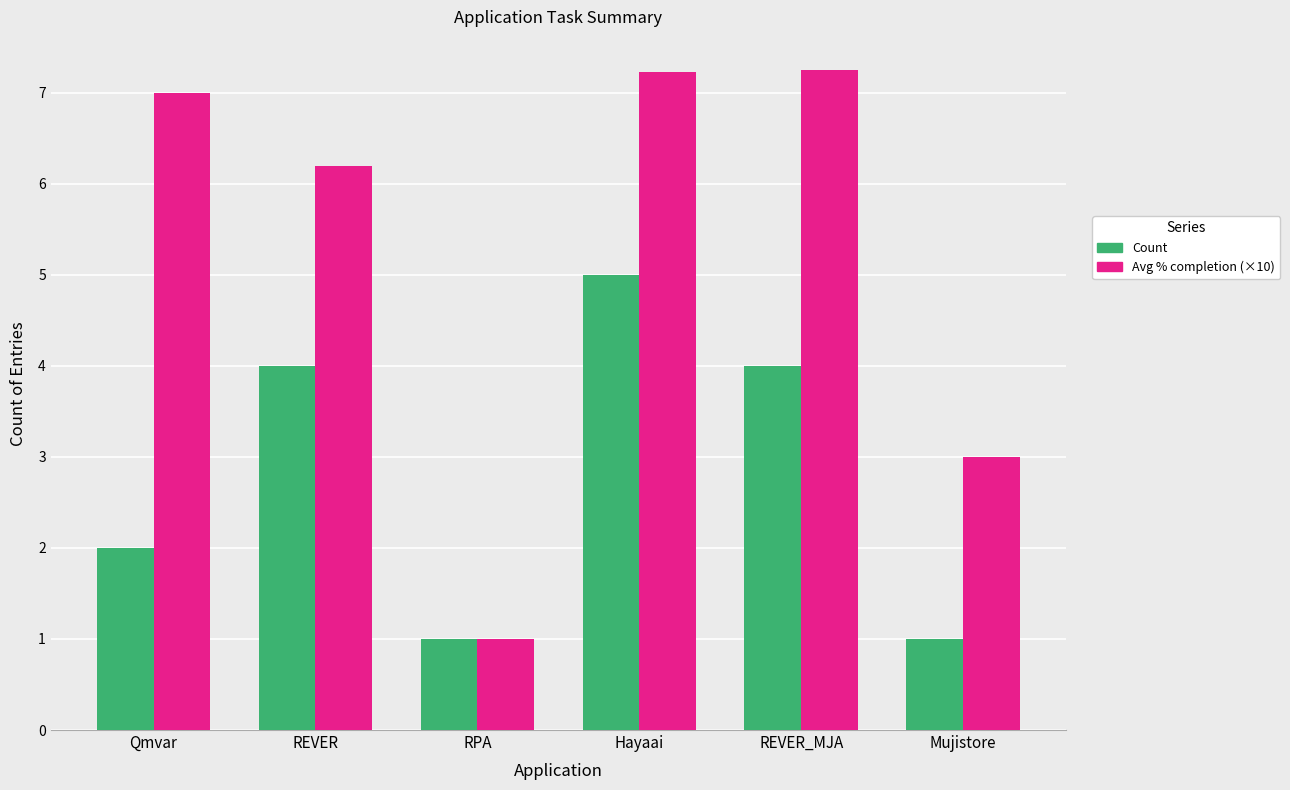

What value does the Count series have at REVER?

4.0